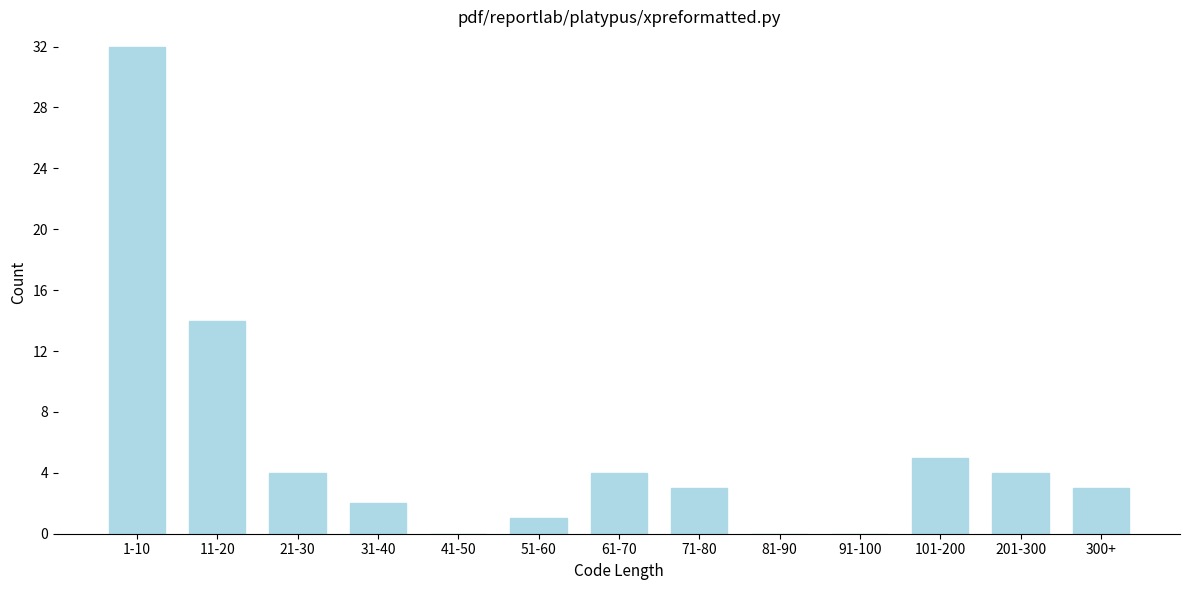

Reading left to right, what are all the values shown in this chart?

1-10=32	11-20=14	21-30=4	31-40=2	41-50=0	51-60=1	61-70=4	71-80=3	81-90=0	91-100=0	101-200=5	201-300=4	300+=3